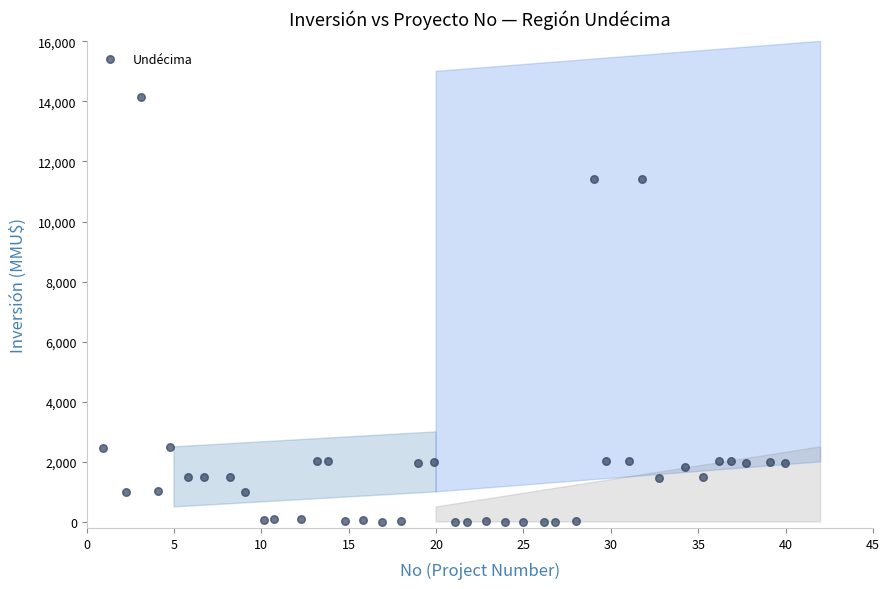

What is the range of X values (max minus min)?

39.0